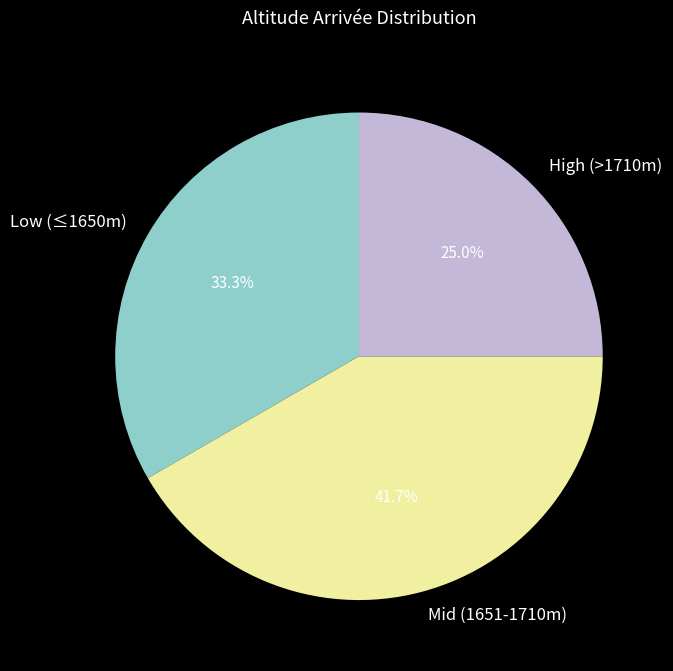

Is the sum of Low (≤1650m) and Mid (1651-1710m) greater than half?

Yes